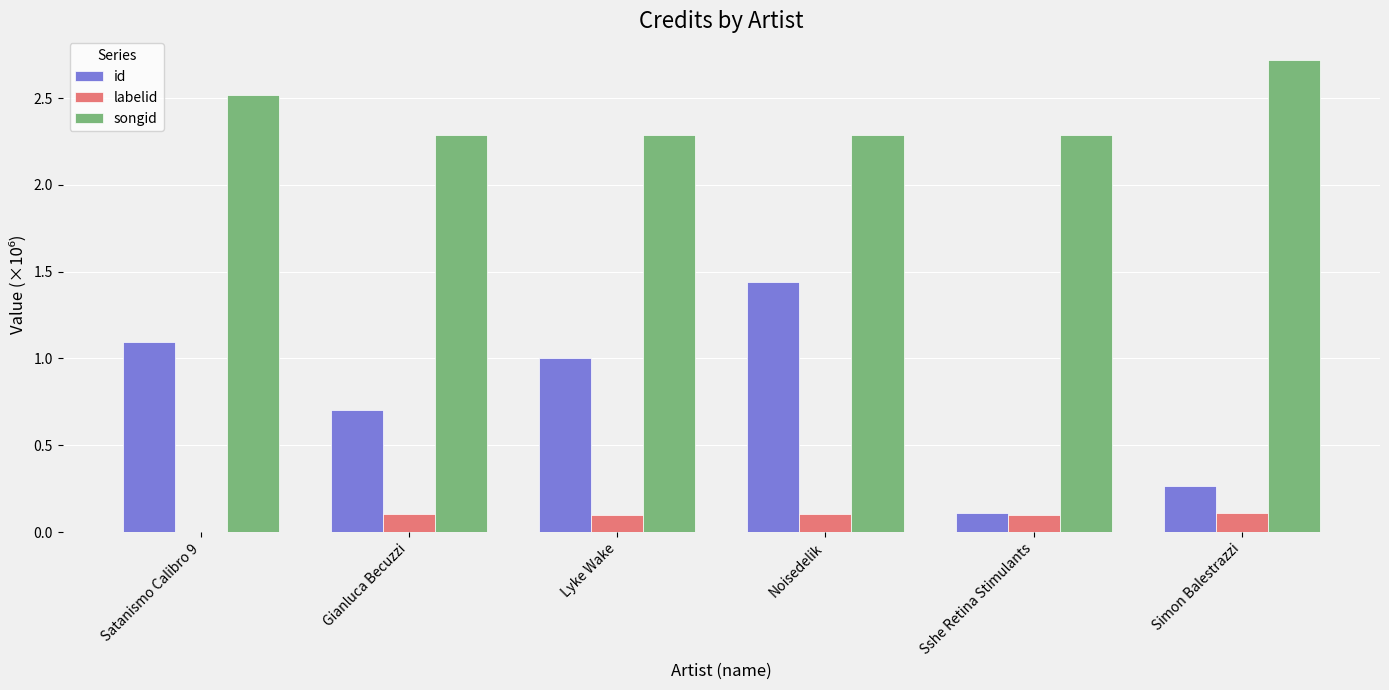

Between Sshe Retina Stimulants and Simon Balestrazzi, which series saw the biggest shift?

songid